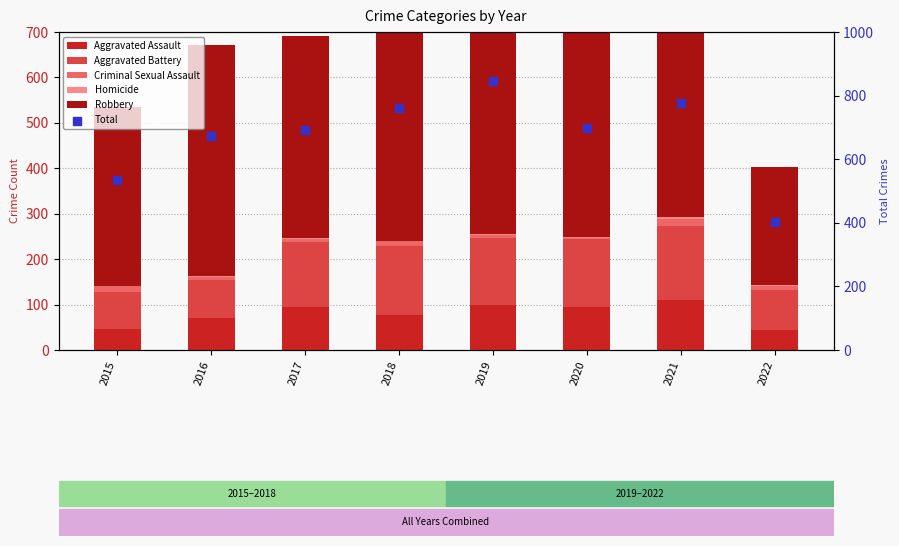

What are all the series names shown in the legend?

Aggravated Assault, Aggravated Battery, Criminal Sexual Assault, Homicide, Robbery, Total